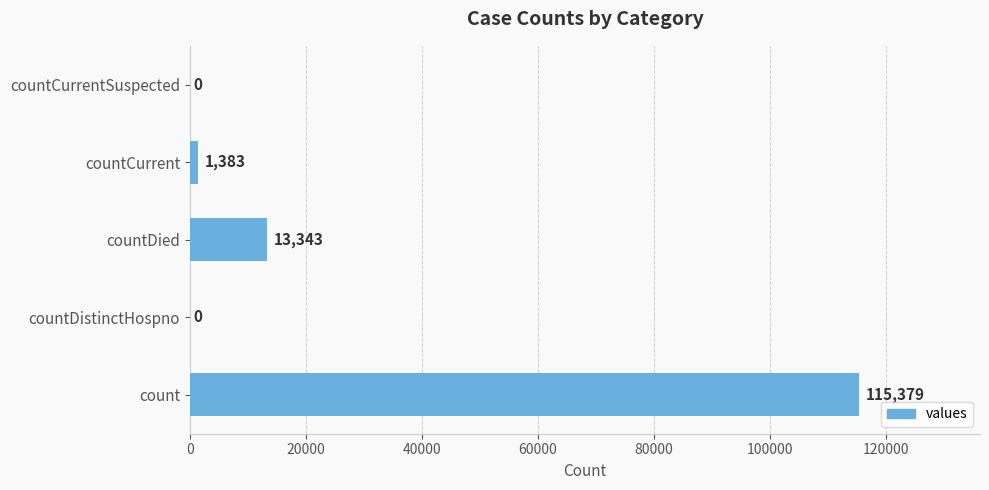

The chart shows a value of 115379 at count. True or false?

True